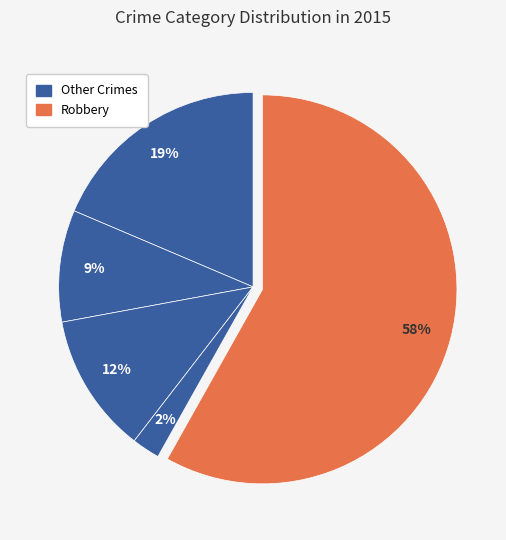

How many segments does this pie chart have?

5